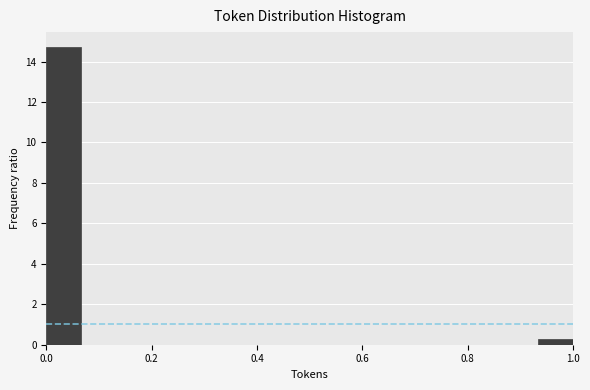

Around what value on the x-axis is the tallest bar? Give the approximate position of its centre, as read against the axis.

0.04